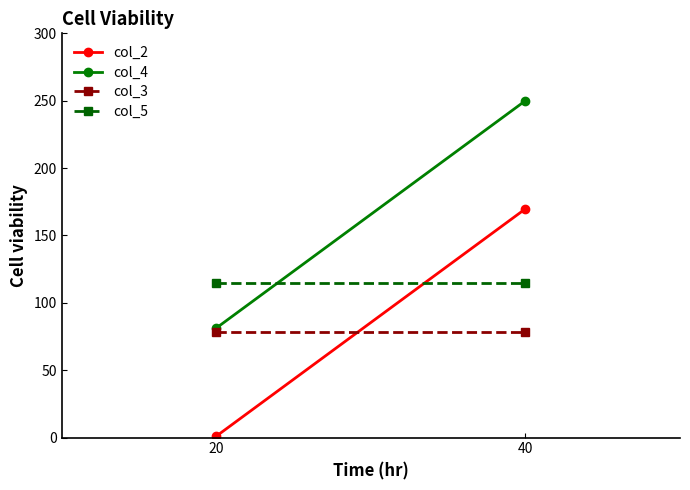

True or false: col_2 has a value of 1.6 at 20.

False